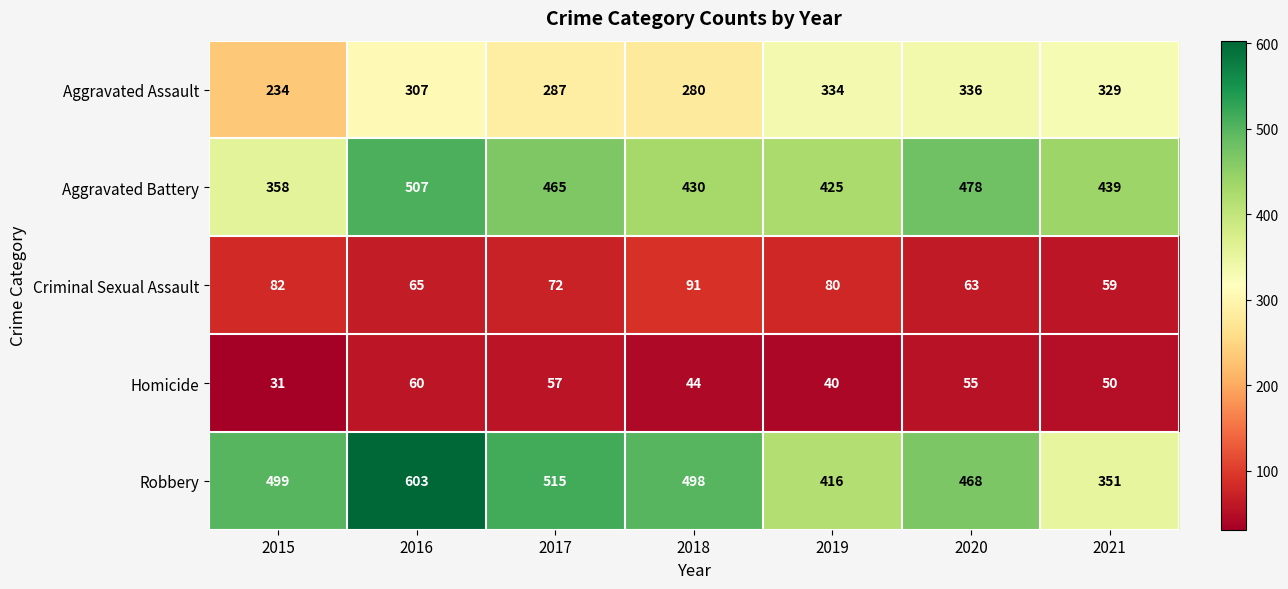

The value of Homicide at 2017 is 57. True or false?

True